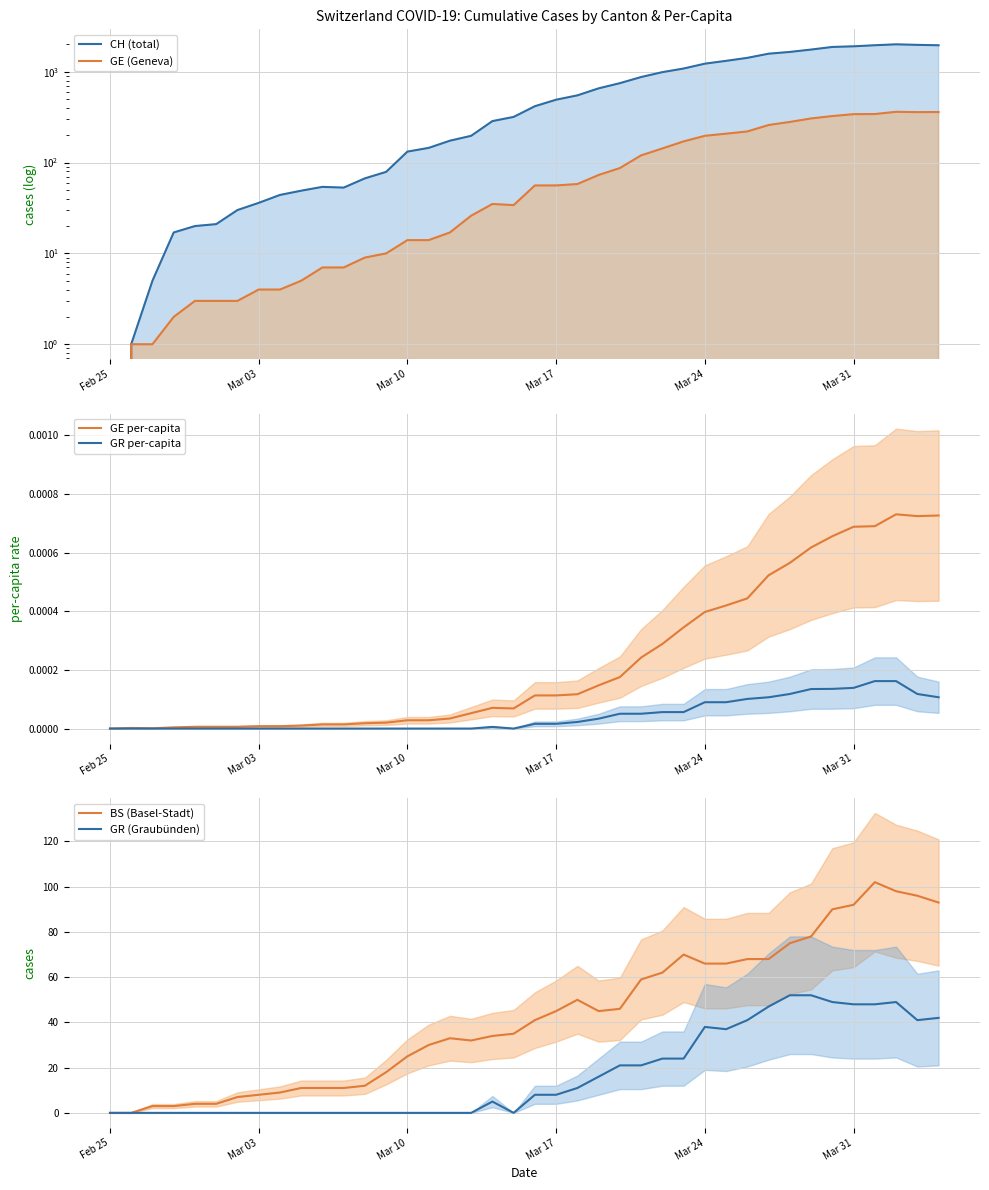

True or false: GR per-capita and GE per-capita cross at least once.

False